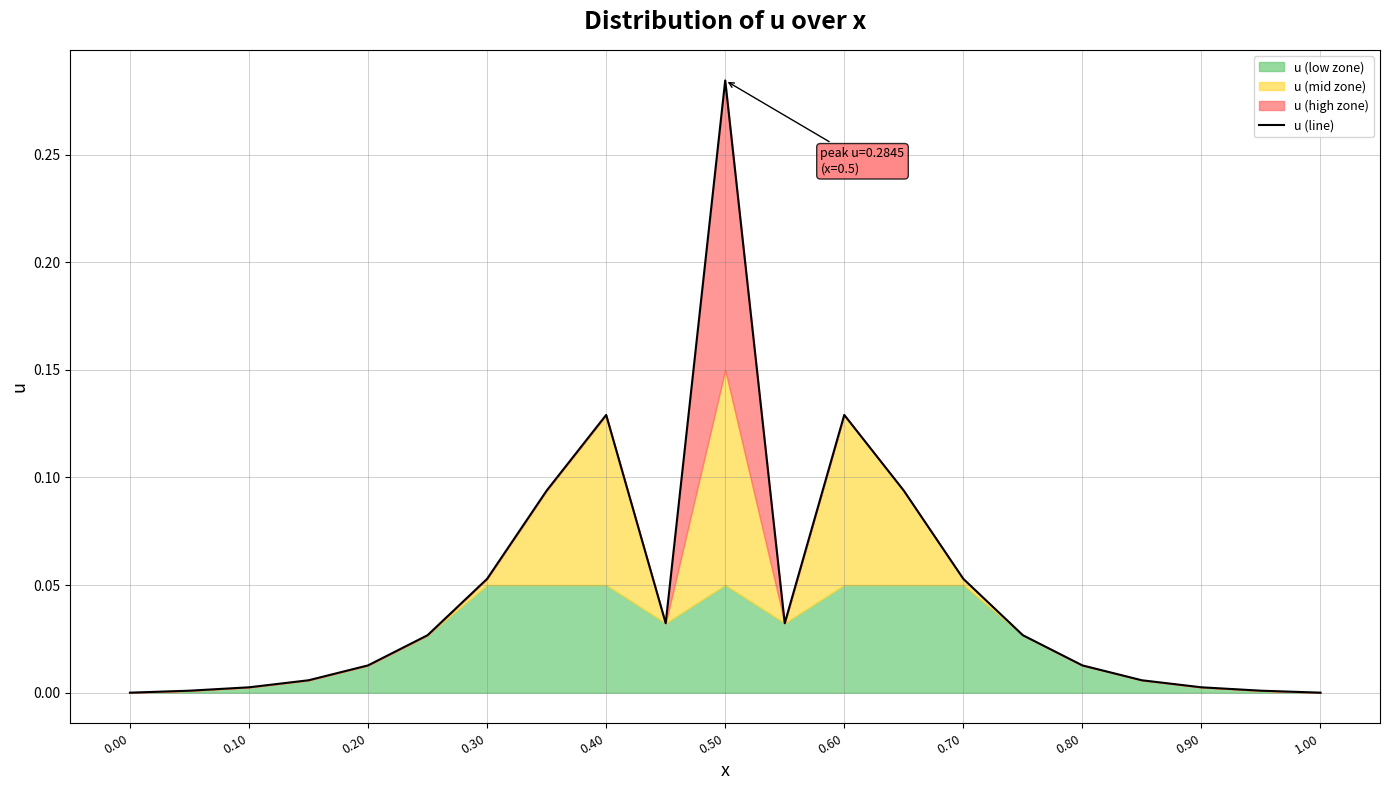

The u (line) series shows 0.0 at 0.00. True or false?

True